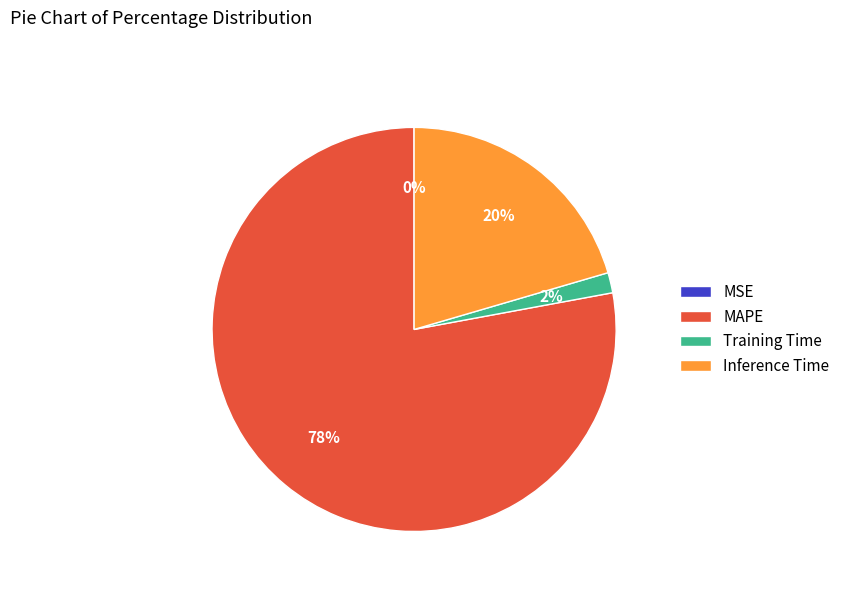

True or false: Training Time accounts for 11% of the total.

False